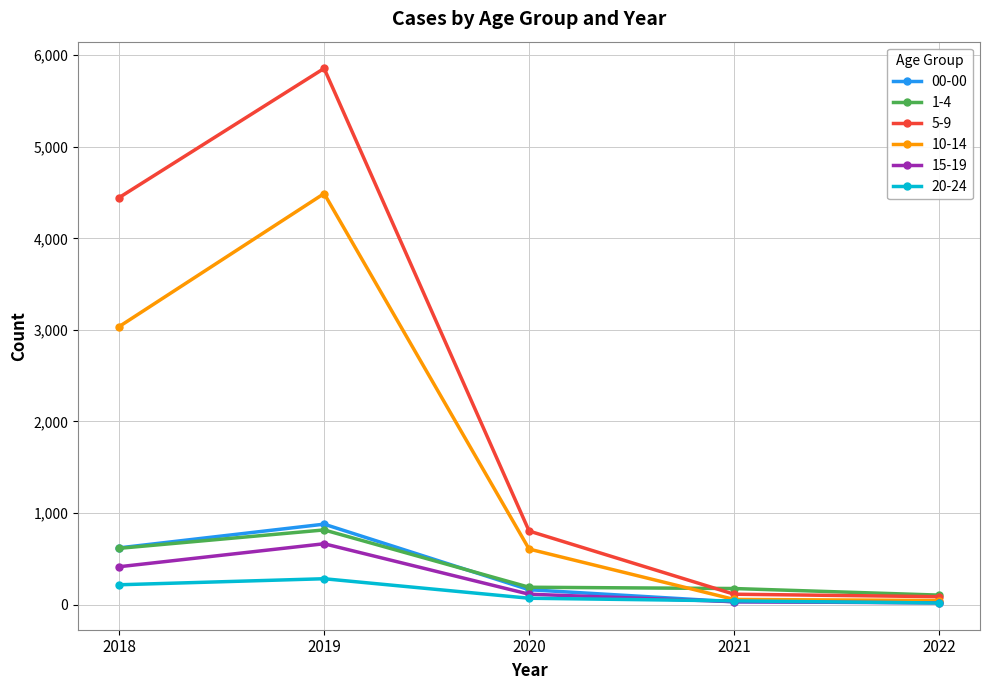

At which category is the sum across all series the highest?

2019